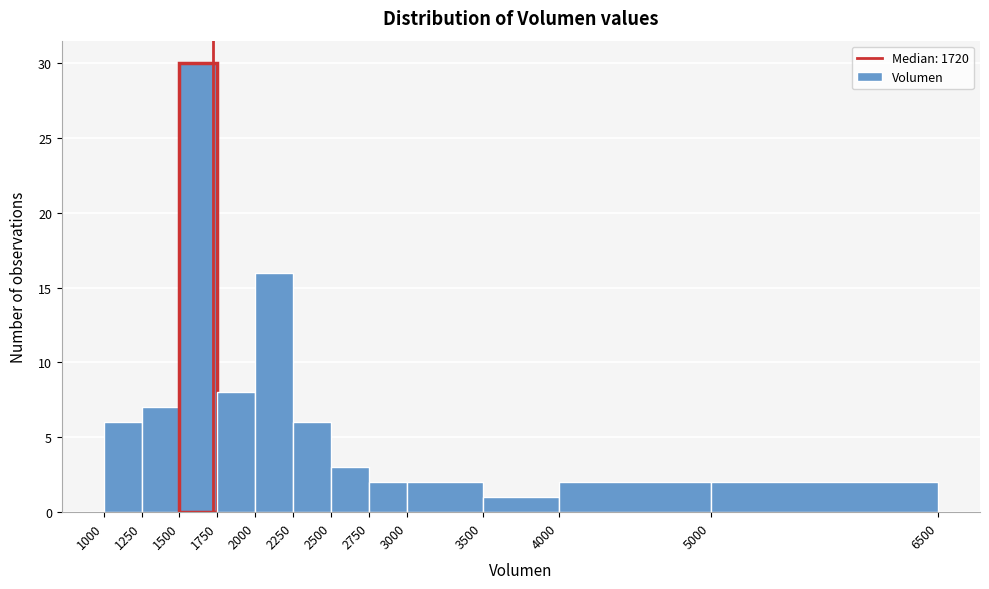

Reading left to right, transcribe this chart: for each bar, give the range it covers on the x-axis and its height. The values are not printed on the chart, so give them approximately, as read against the axis.

1000 to 1250: 6
1250 to 1500: 7
1500 to 1750: 30
1750 to 2000: 8
2000 to 2250: 16
2250 to 2500: 6
2500 to 2750: 3
2750 to 3000: 2
3000 to 3500: 2
3500 to 4000: 1
4000 to 5000: 2
5000 to 6500: 2